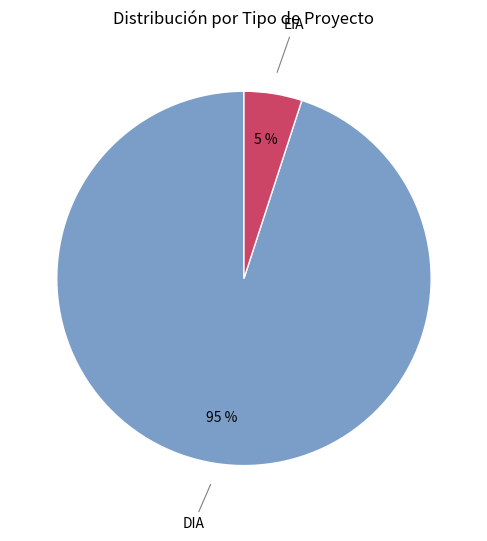

Which slice represents more than half of the pie?

DIA